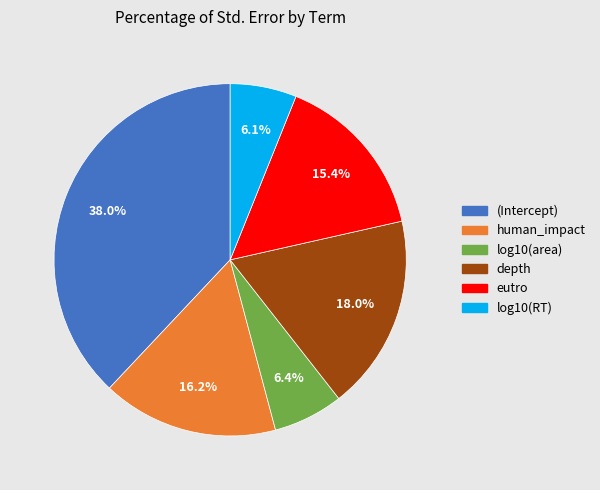

Between log10(area) and human_impact, which is larger?

human_impact